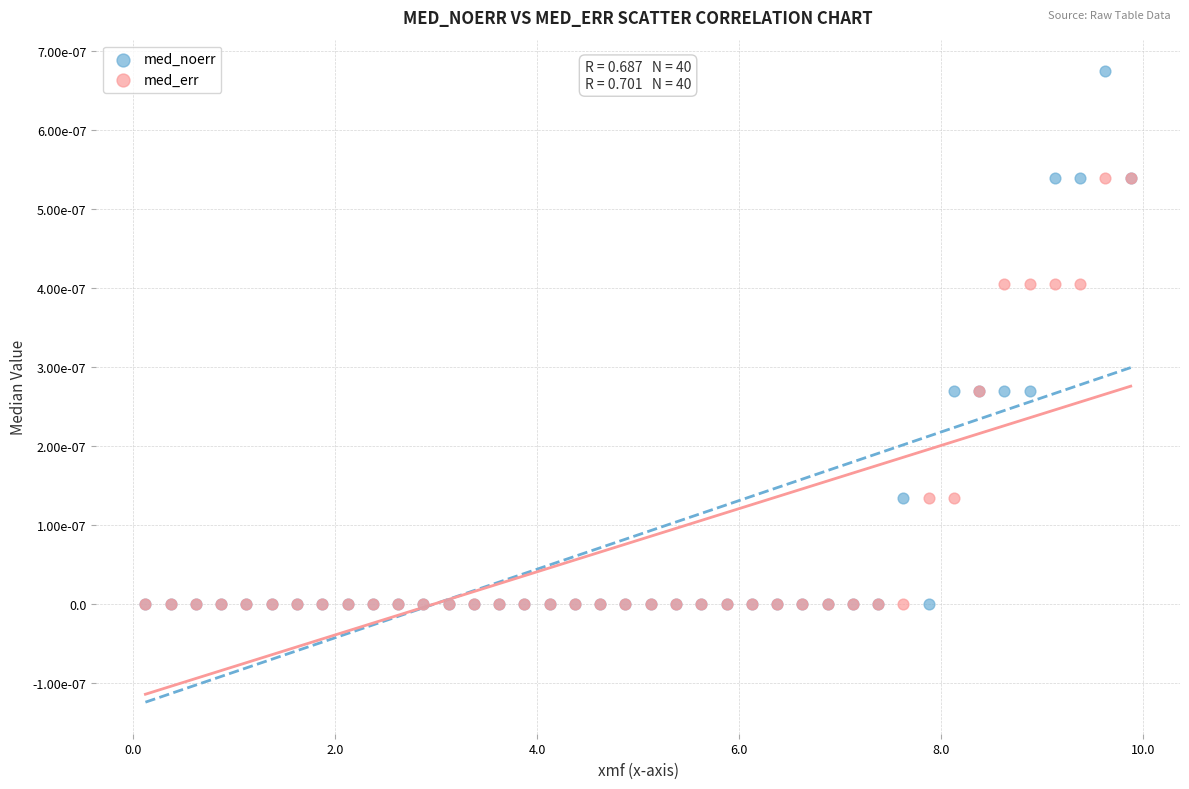

Which series has the largest Y range (max minus min)?

med_noerr